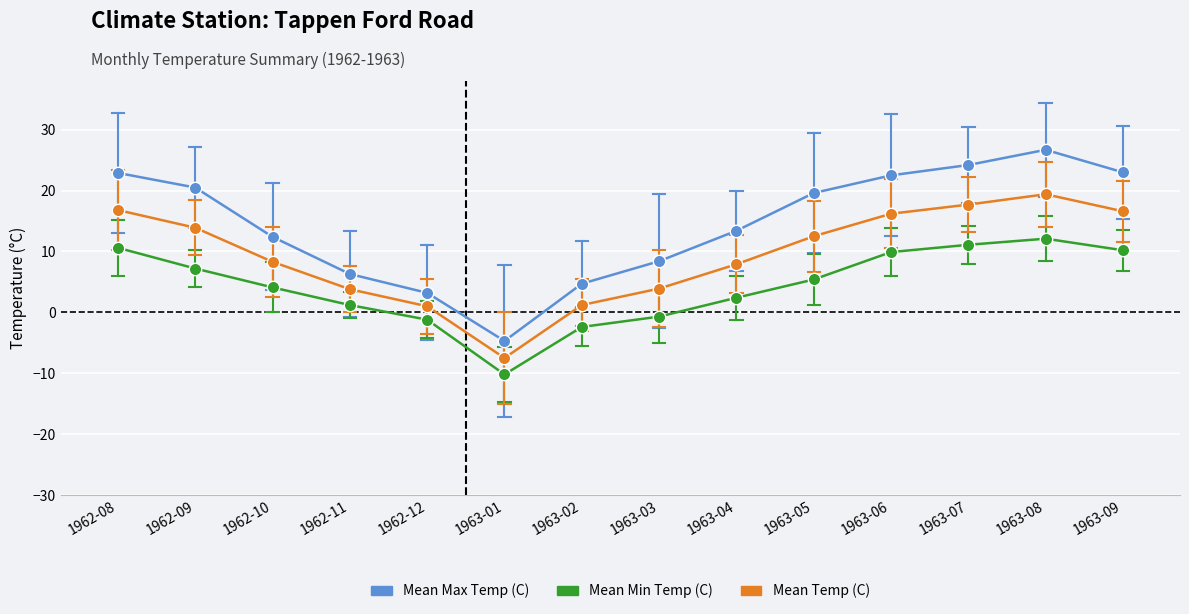

At which category is the sum across all series the highest?

1963-08